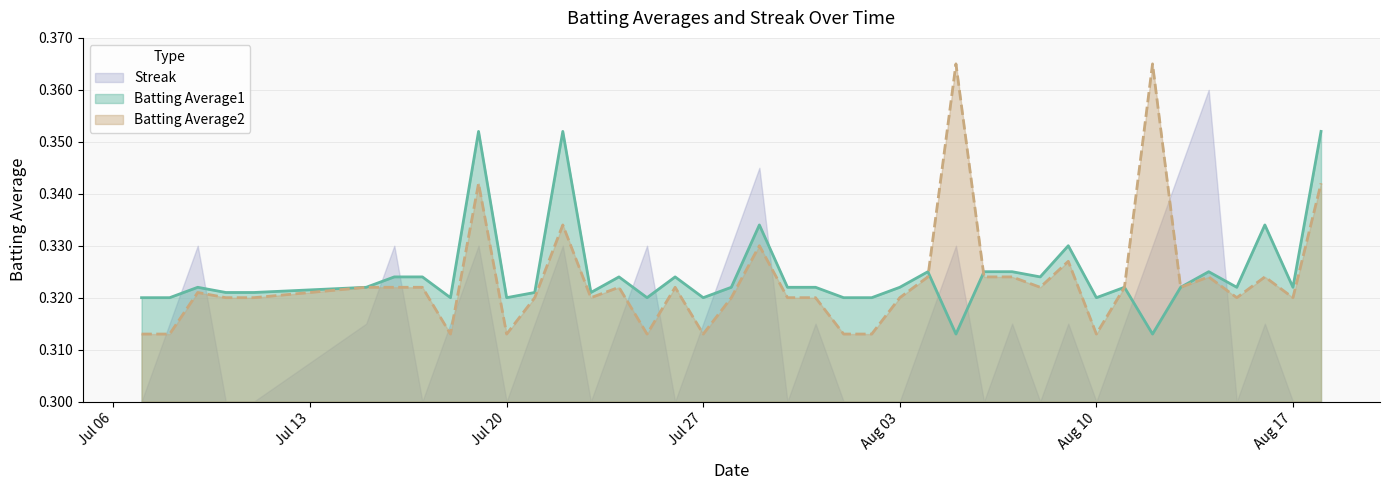

True or false: Batting Average2 has more than 1 interior local peaks.

True